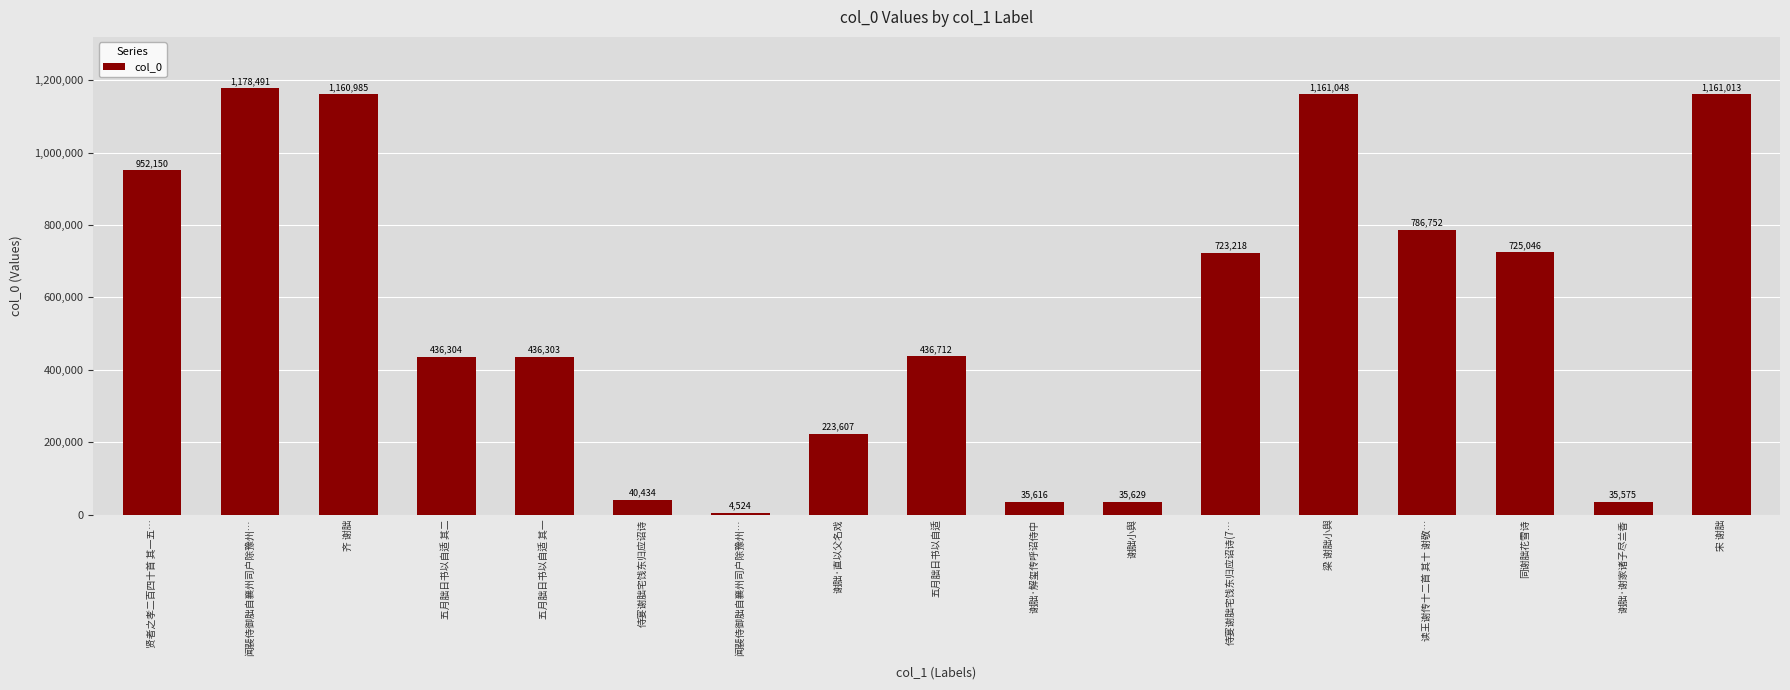

Count the number of categories in the chart.

17